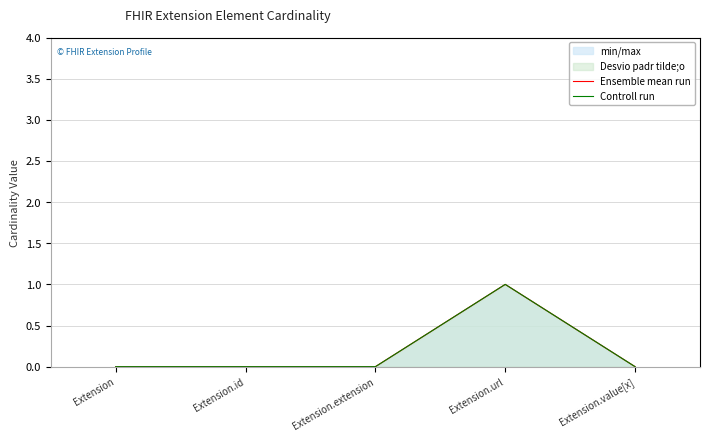

Reading left to right, transcribe all the data shown in this chart.

Ensemble mean run: 0	0	0	1	0
Controll run: 0	0	0	1	0